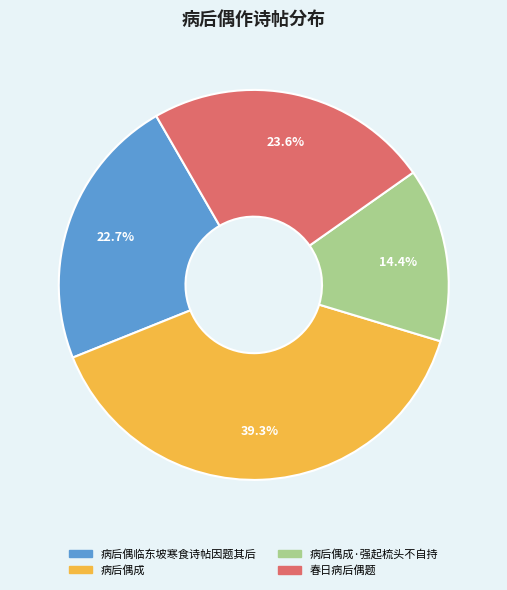

True or false: 病后偶成 accounts for 39% of the total.

True